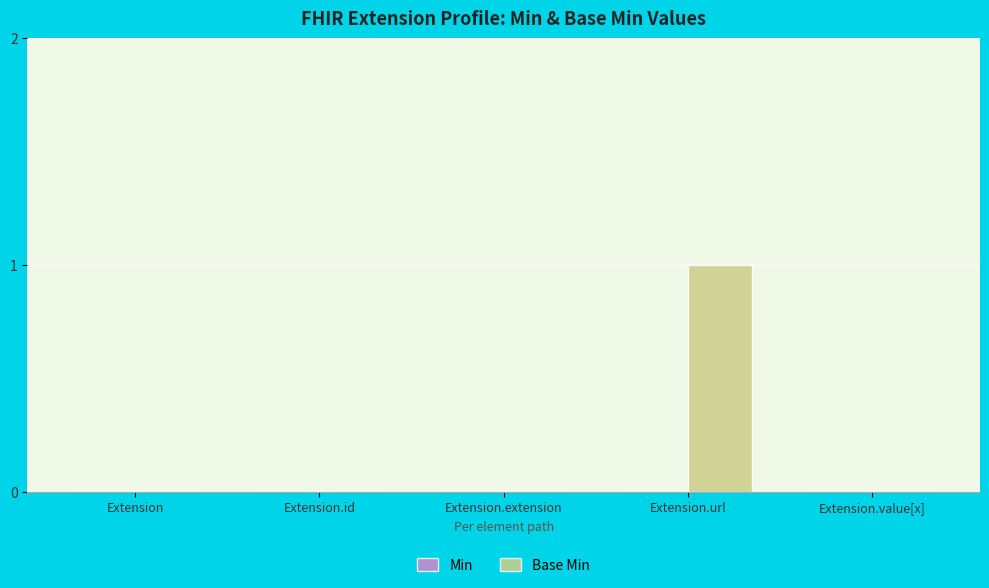

Which label corresponds to the largest value in the chart?

Extension.url